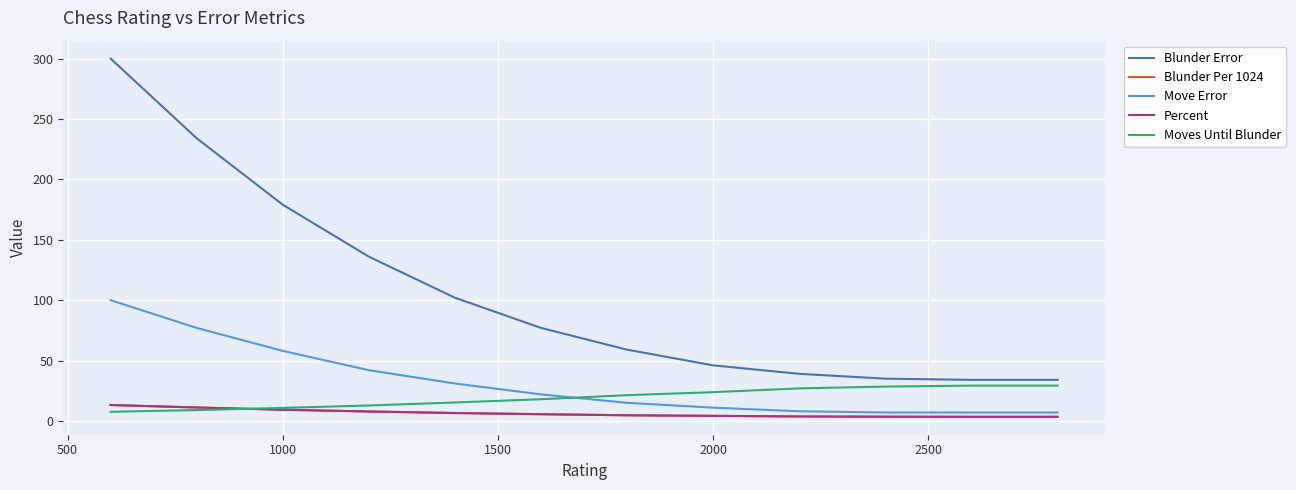

Does the chart have visible grid lines?

Yes